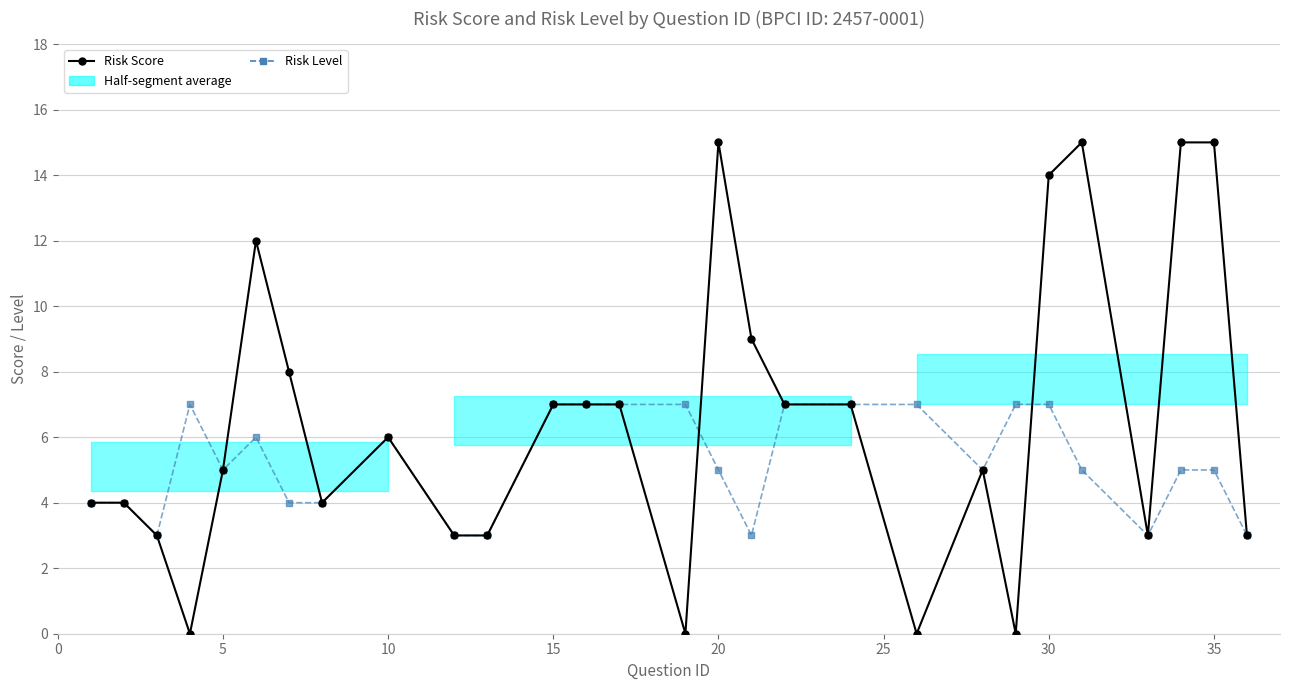

Reading right to left, transcribe all the data shown in this chart.

Risk Score: 3	15	15	3	15	14	0	5	0	7	7	9	15	0	7	7	7	3	3	6	4	8	12	5	0	3	4	4
Risk Level: 3	5	5	3	5	7	7	5	7	7	7	3	5	7	7	7	7	3	3	6	4	4	6	5	7	3	4	4